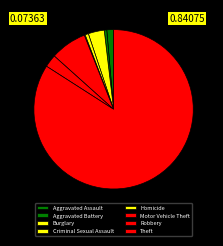

What is the change in value from Motor Vehicle Theft to Robbery?

-28